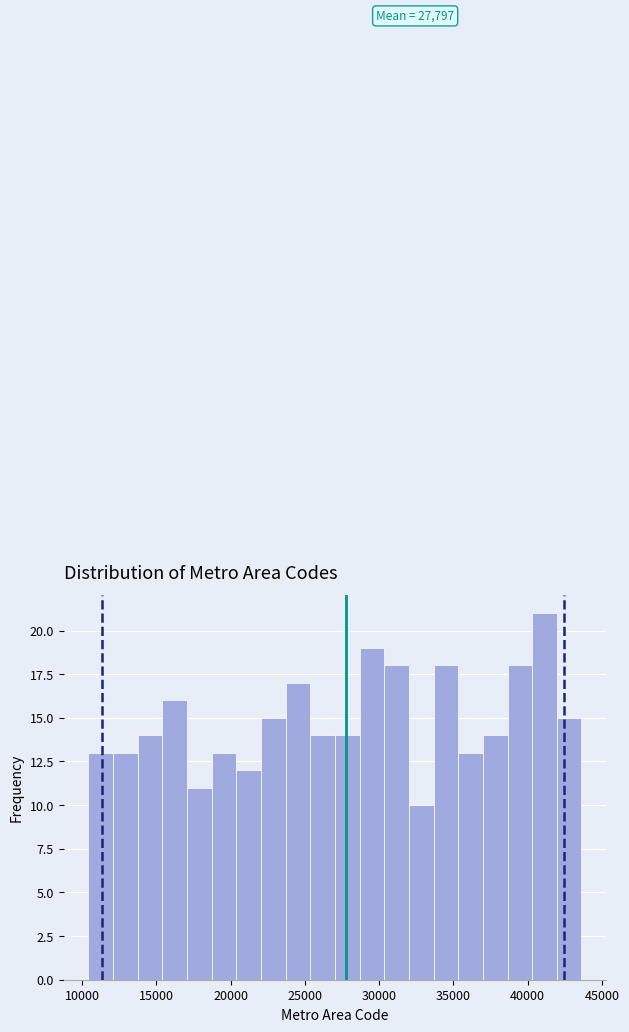

Read against the x-axis, roughly where is the centre of the tallest bar?

41000